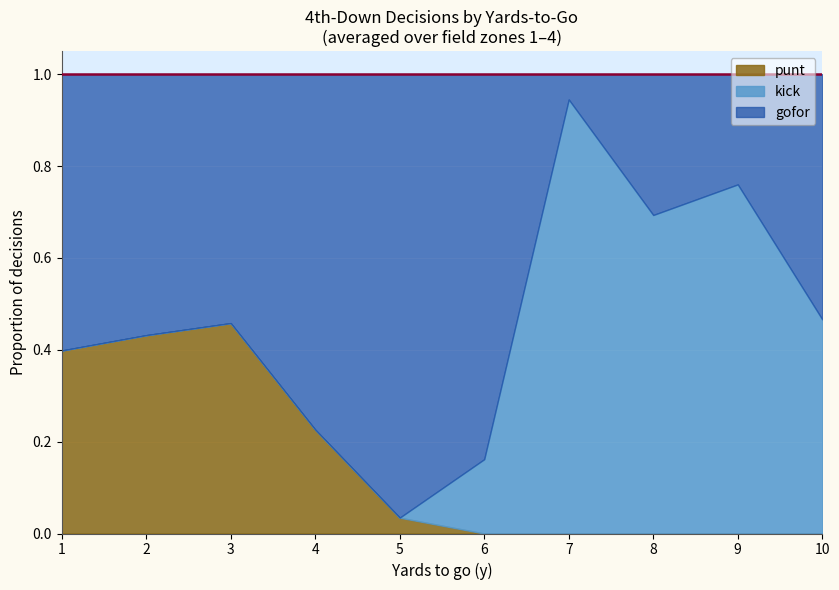

At which label does punt reach its peak?

3